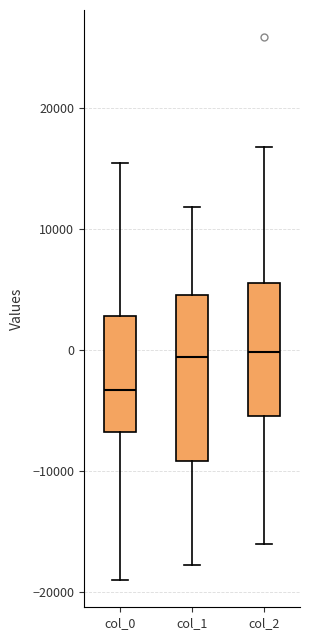

Reading left to right, transcribe this box plot: for each box, give where its median line is, the range the box spans, and where its two whiskers end, as read against the y-axis. The values are not printed on the chart, so give them approximately, as read against the axis.

col_0: median -3000, box -7000 to 3000, whiskers -19000 to 15000
col_1: median -1000, box -9000 to 5000, whiskers -18000 to 12000
col_2: median 0, box -5000 to 6000, whiskers -16000 to 17000